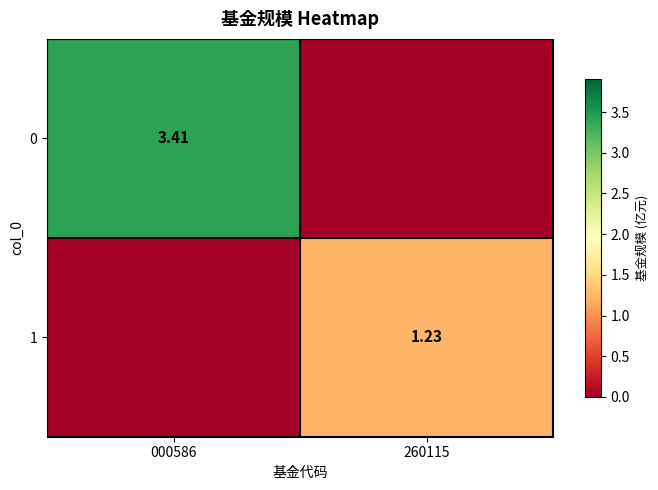

Is it true that 0 equals 0.0 at 260115?

True